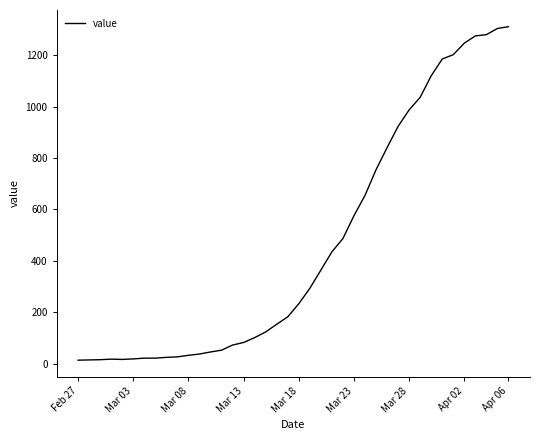

What is the greatest value displayed?

1312